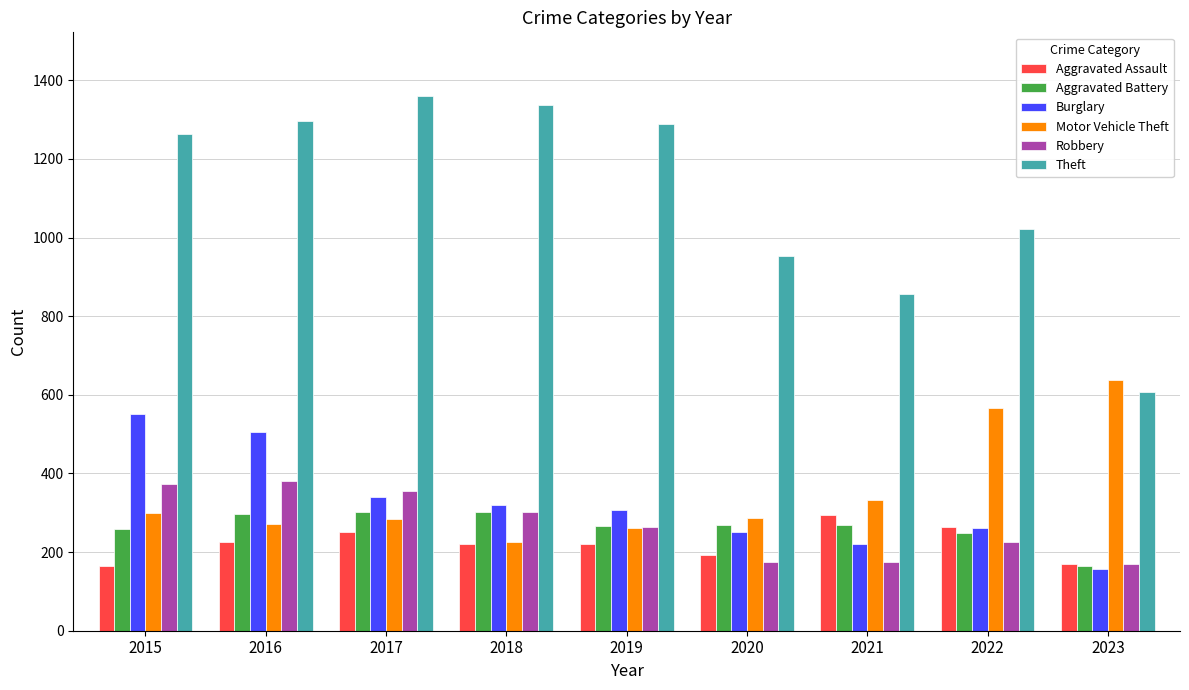

At which category does the chart reach its peak across all series?

2017